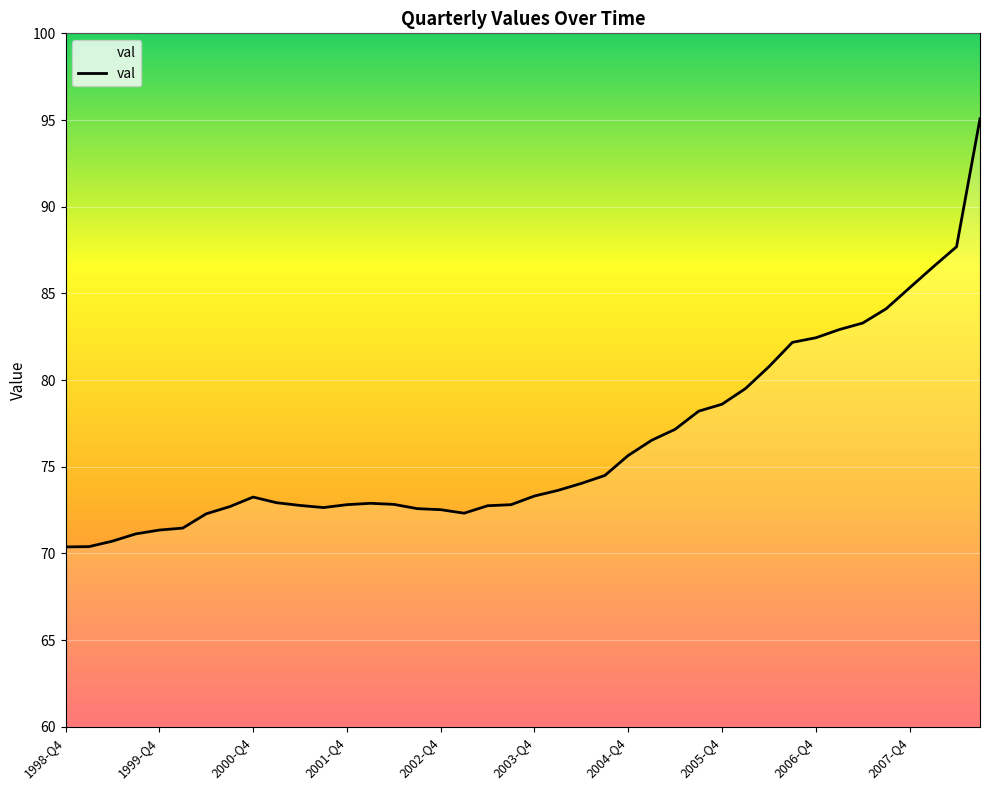

What is the difference between the maximum and minimum values?

24.7